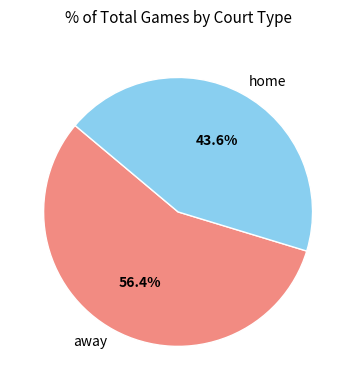

How many segments does this pie chart have?

2